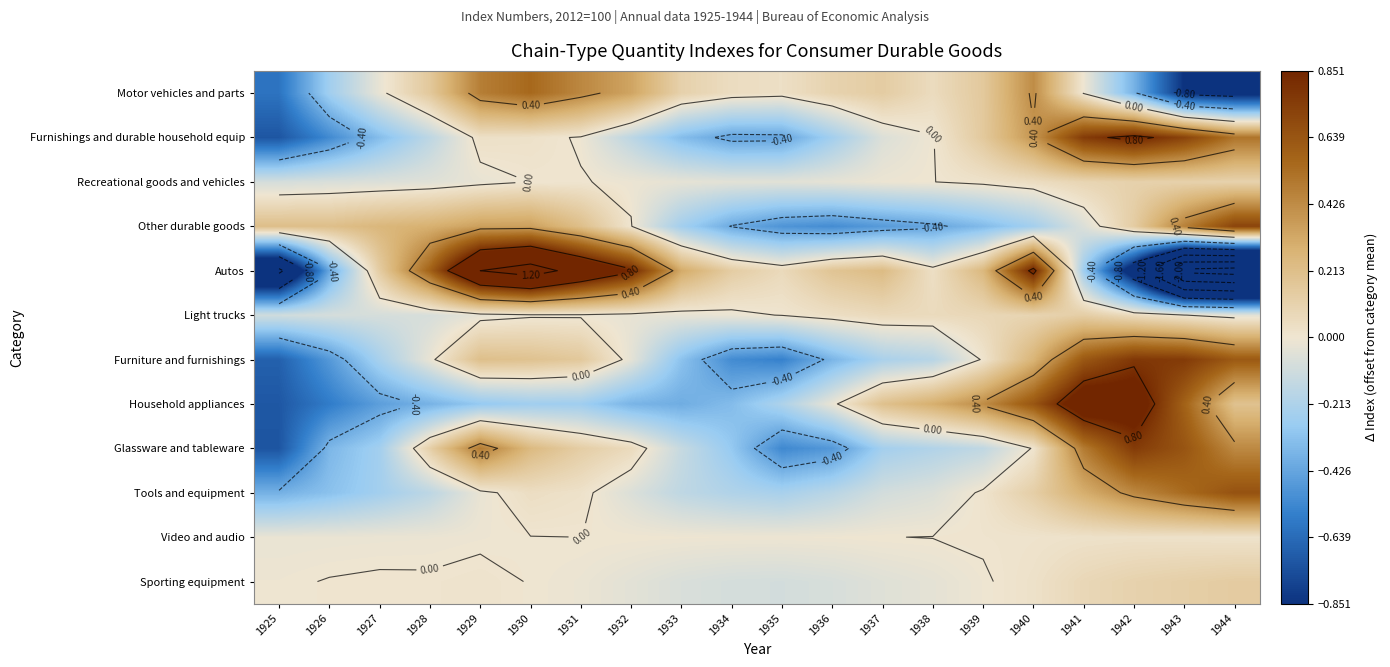

What is the highest value of the Furniture and furnishings series?

0.8